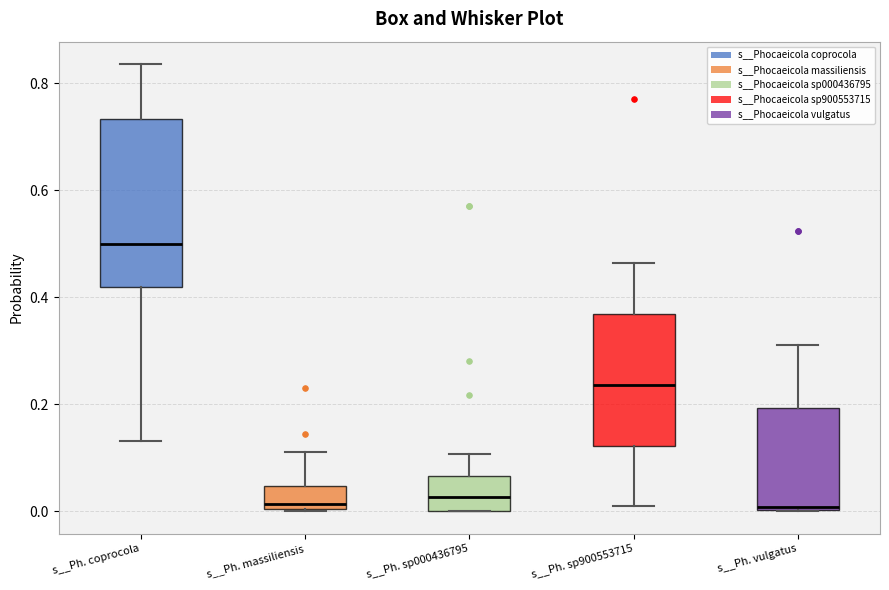

Which box is the tallest, from its lower edge to its upper edge?

s__Ph. coprocola